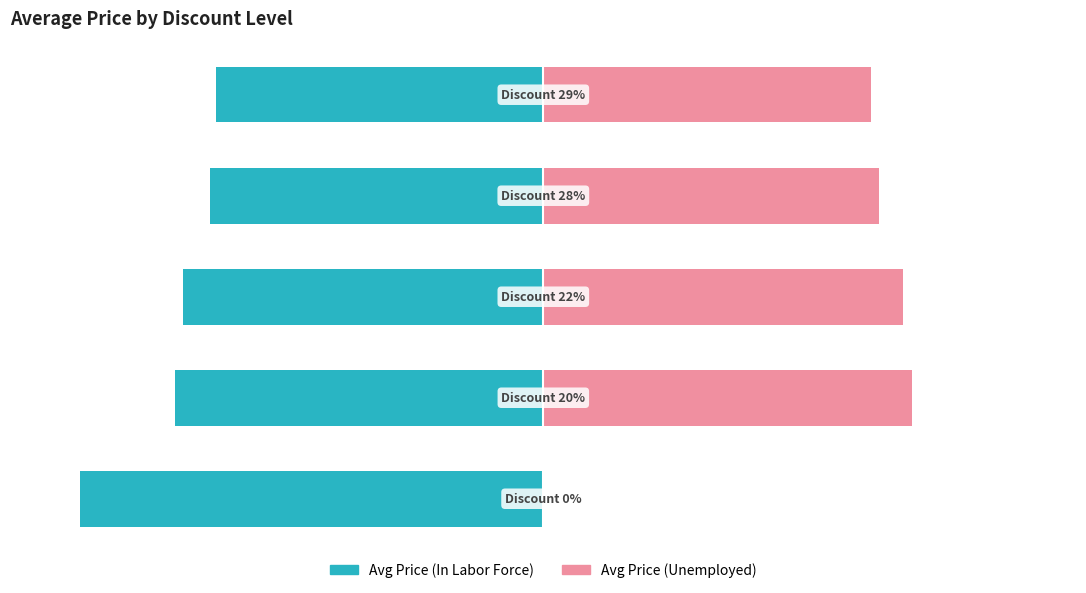

Which has a higher value, 0 or 2?

2